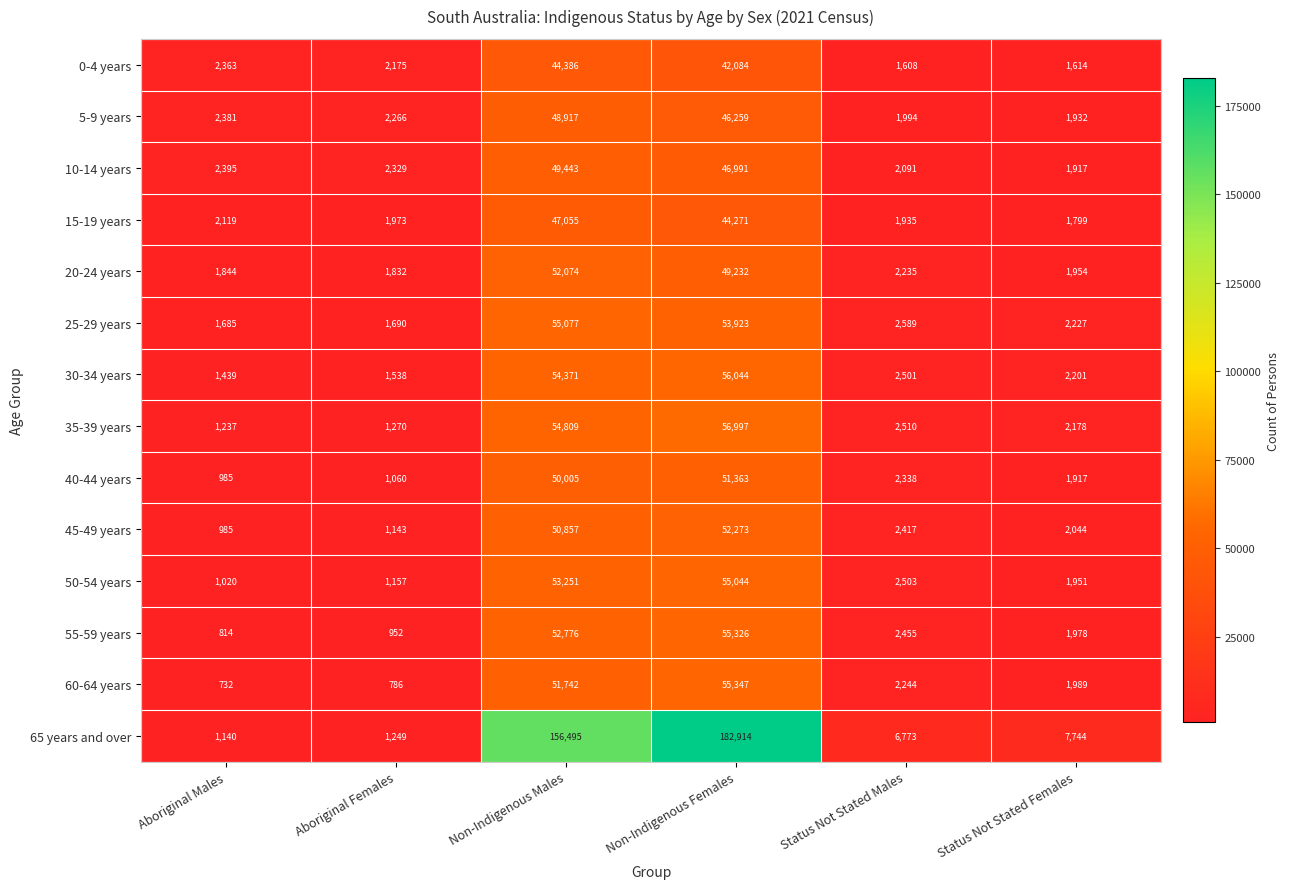

Count the number of data series in this chart.

14